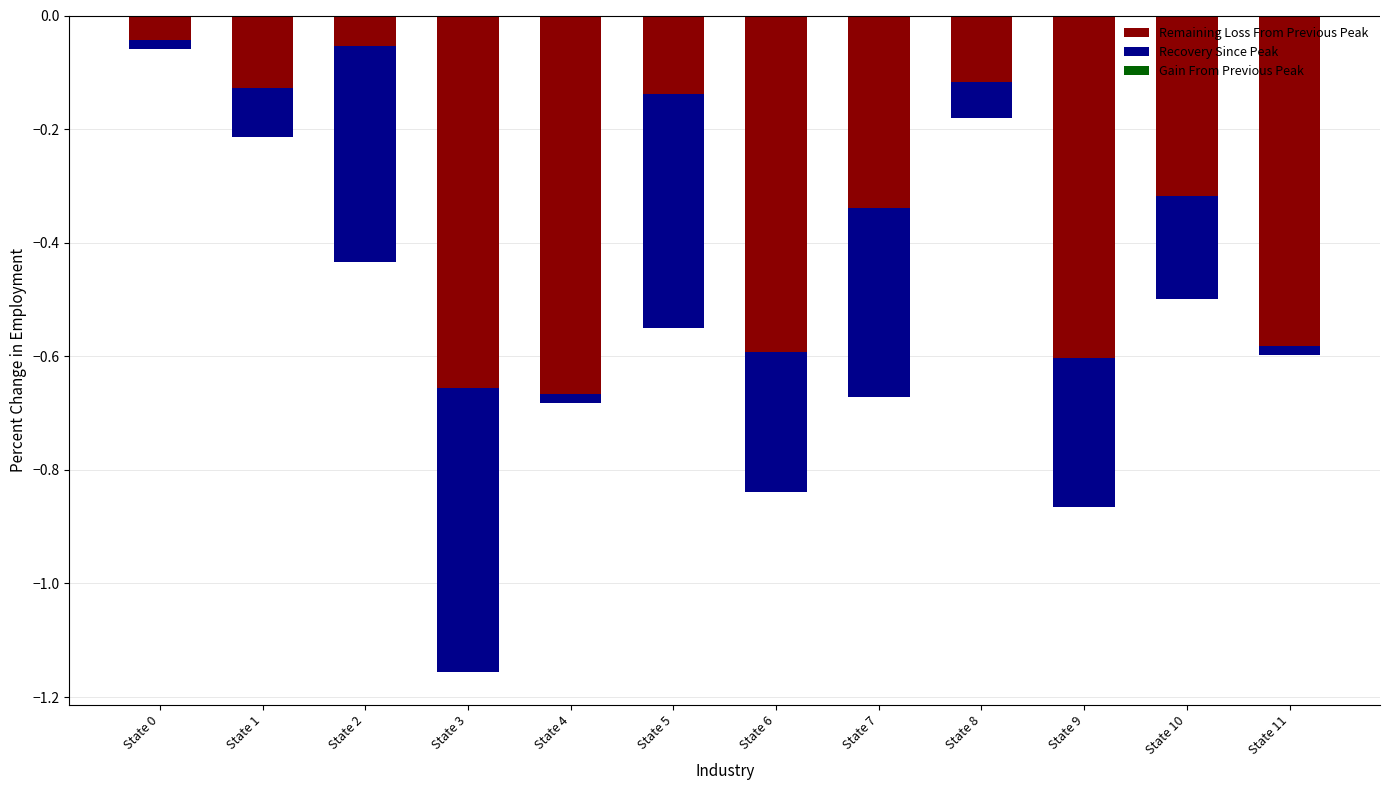

Reading right to left, list all the values displayed in this chart.

Remaining Loss From Previous Peak: -0.6	-0.3	-0.6	-0.1	-0.3	-0.6	-0.1	-0.7	-0.7	-0.1	-0.1	-0.0
Recovery Since Peak: -0.0	-0.2	-0.3	-0.1	-0.3	-0.2	-0.4	-0.0	-0.5	-0.4	-0.1	-0.0
Gain From Previous Peak: 0.0	0.0	0.0	0.0	0.0	0.0	0.0	0.0	0.0	0.0	0.0	0.0